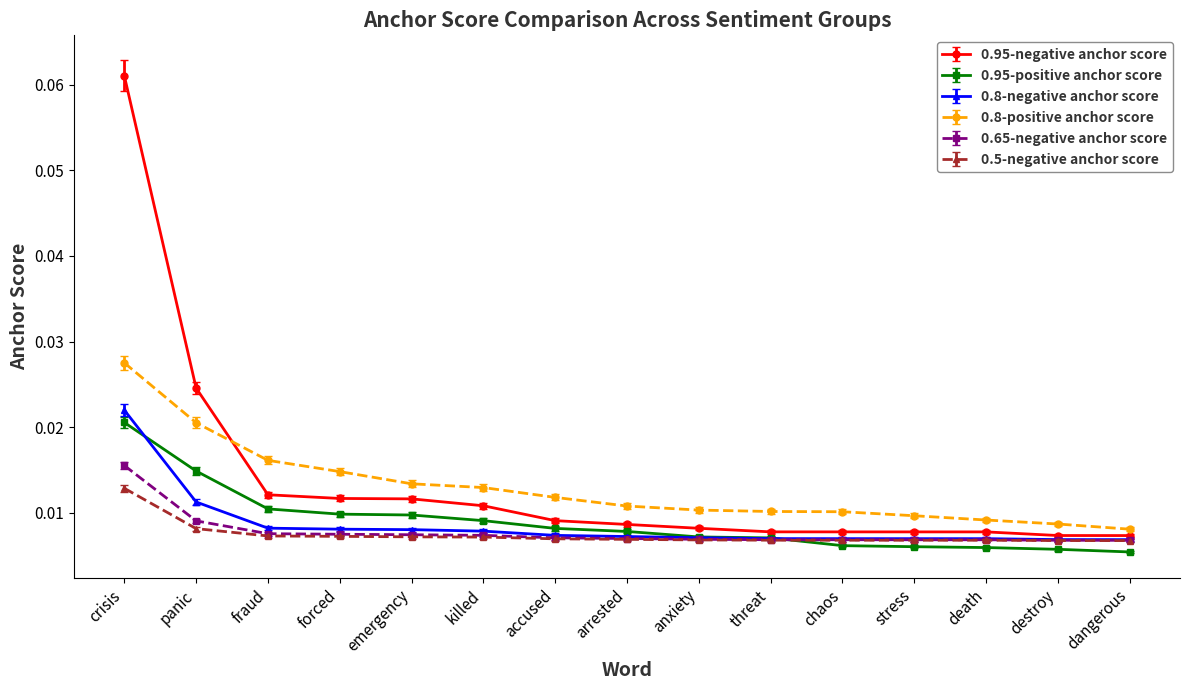

Count the number of data series in this chart.

6